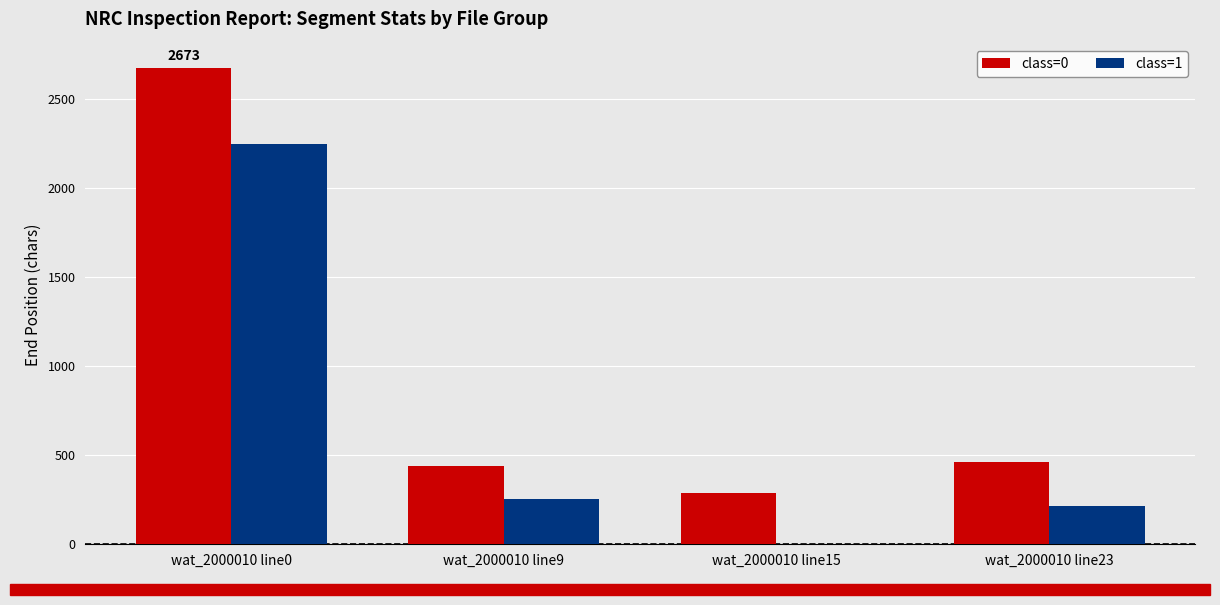

Are the bars grouped side by side (vs. stacked)?

Yes